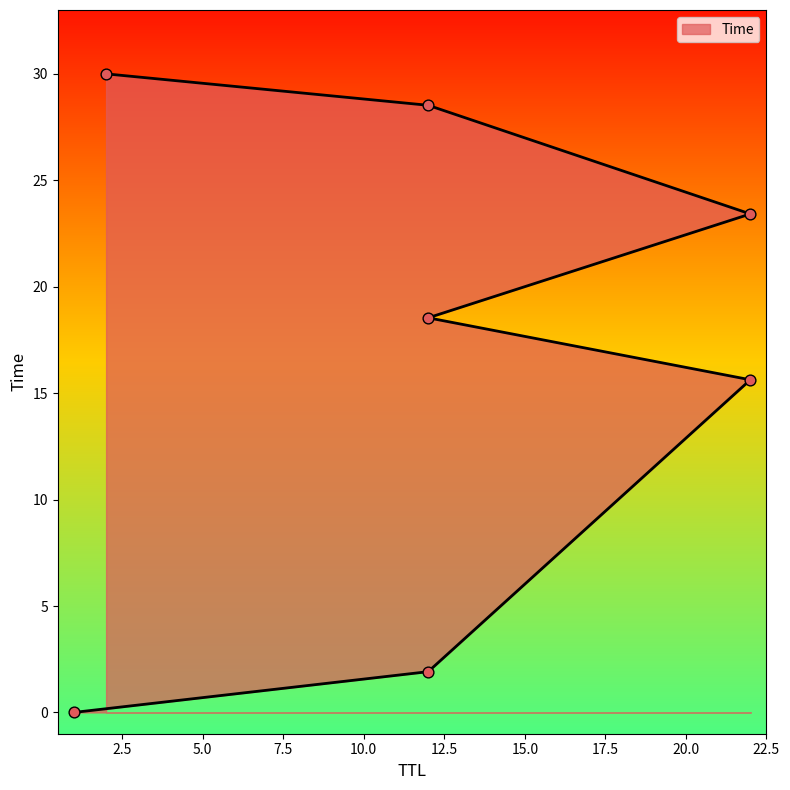

What is the ratio of the value at 12 to the value at 22?

0.1